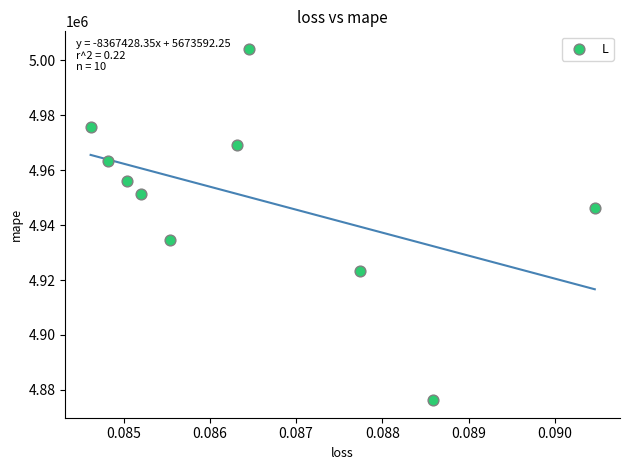

What is the average Y value?

4950012.2